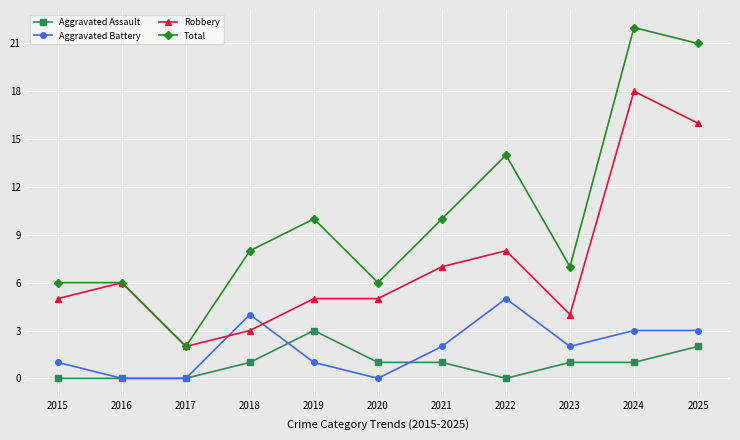

What is the difference between the second highest and minimum values in the Aggravated Assault series?

2